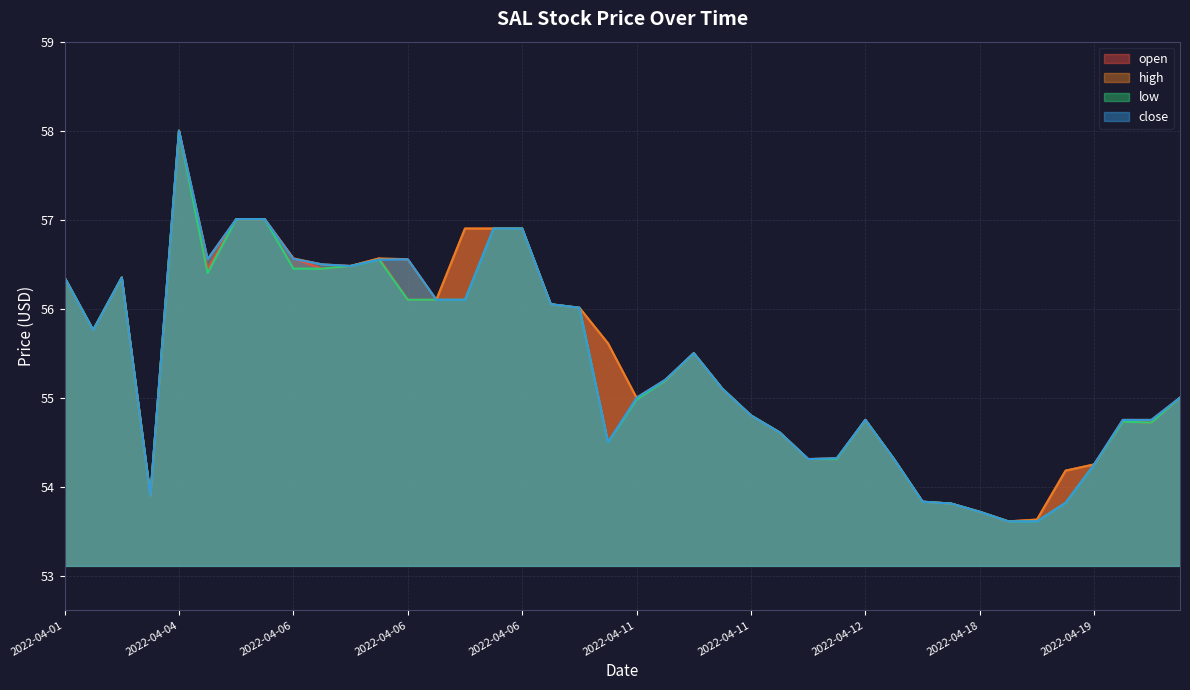

List the labels in order of low value, smallest first.

2022-04-18, 2022-04-18, 2022-04-18, 2022-04-14, 2022-04-18, 2022-04-13, 2022-04-04, 2022-04-19, 2022-04-12, 2022-04-12, 2022-04-12, 2022-04-11, 2022-04-11, 2022-04-20, 2022-04-20, 2022-04-12, 2022-04-11, 2022-04-11, 2022-04-20, 2022-04-11, 2022-04-11, 2022-04-11, 2022-04-01, 2022-04-07, 2022-04-07, 2022-04-06, 2022-04-06, 2022-04-06, 2022-04-01, 2022-04-04, 2022-04-06, 2022-04-06, 2022-04-06, 2022-04-06, 2022-04-06, 2022-04-06, 2022-04-06, 2022-04-06, 2022-04-06, 2022-04-04